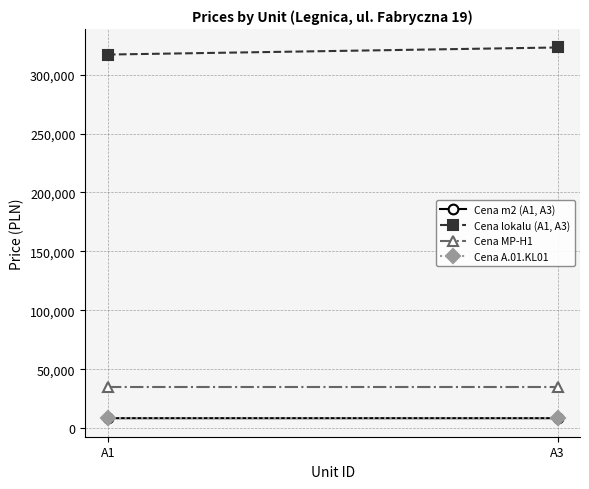

What is the average value of the Cena MP-H1 series?

35000.0